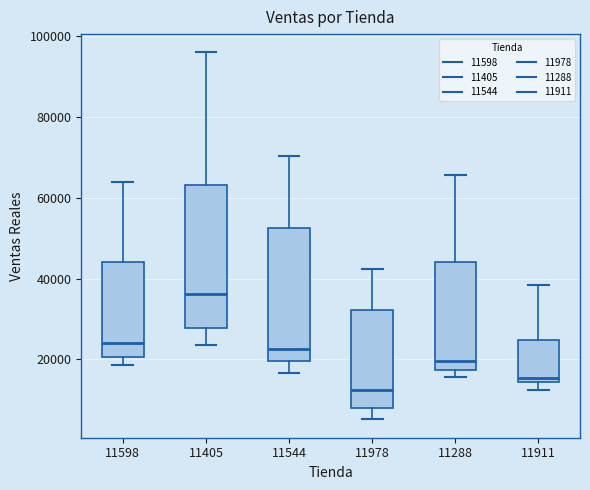

Where is the upper edge of the box at x = 11288 on the y-axis? The values are not printed on the chart, so give them approximately, as read against the axis.

44000